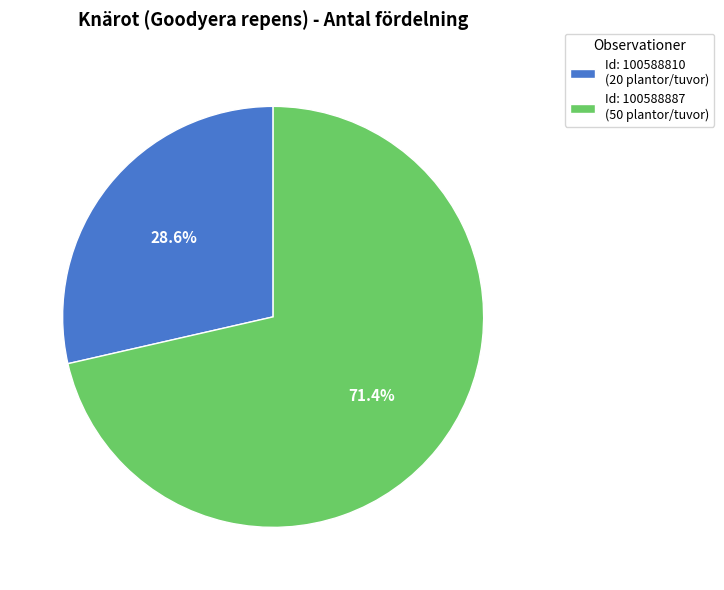

What is the smallest slice in the pie chart?

Id: 100588810 (20 plantor/tuvor)